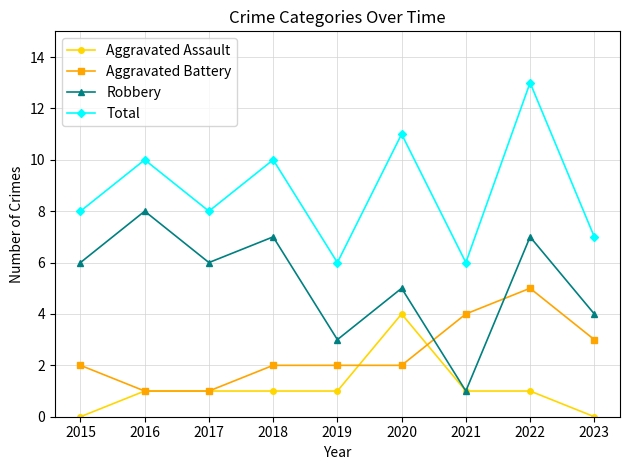

Count the number of categories in the chart.

9